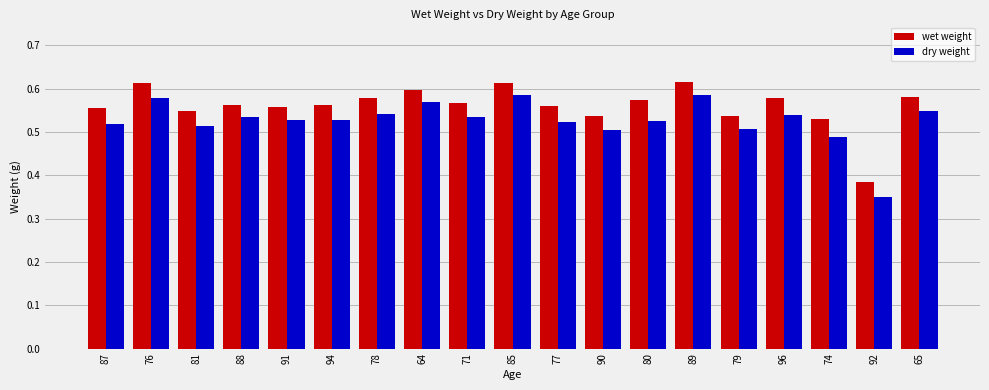

Which category has the lowest value across all series?

92